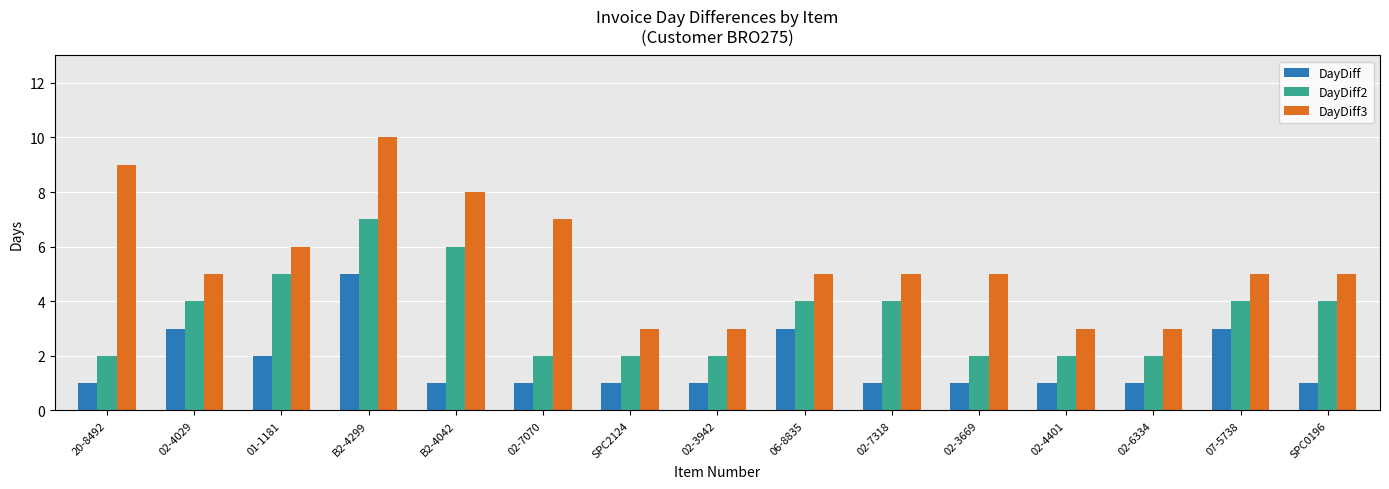

What is the label of the 11th bar from the right?

B2-4042